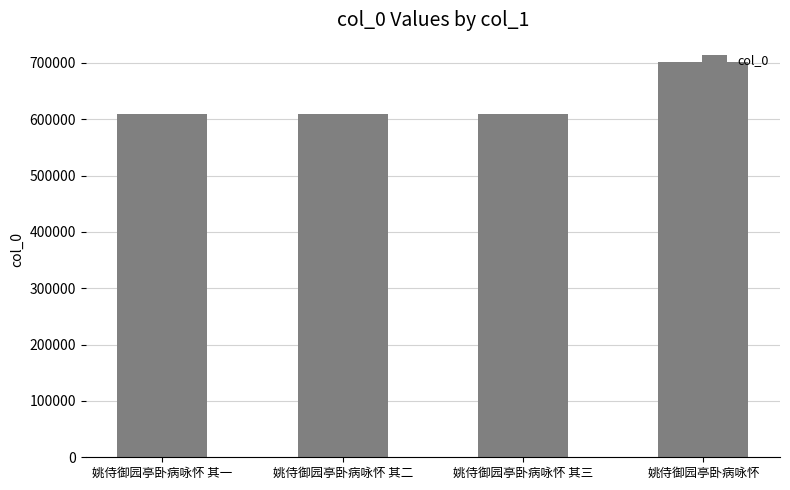

Approximately how many times larger is the value at 姚侍御园亭卧病咏怀 compared to 姚侍御园亭卧病咏怀 其一?

1.1